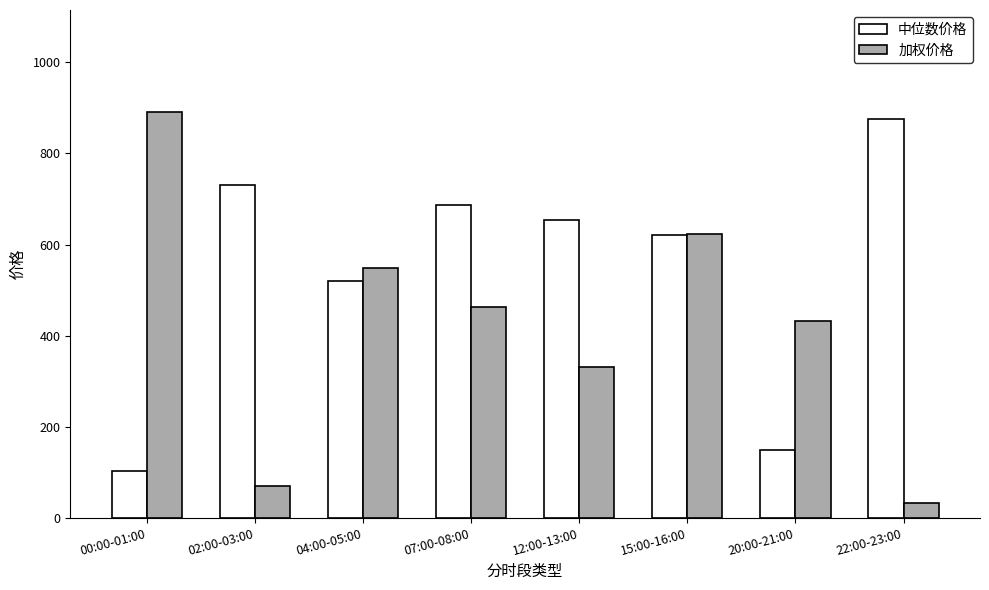

What is the sum of all 加权价格 values?

3393.7